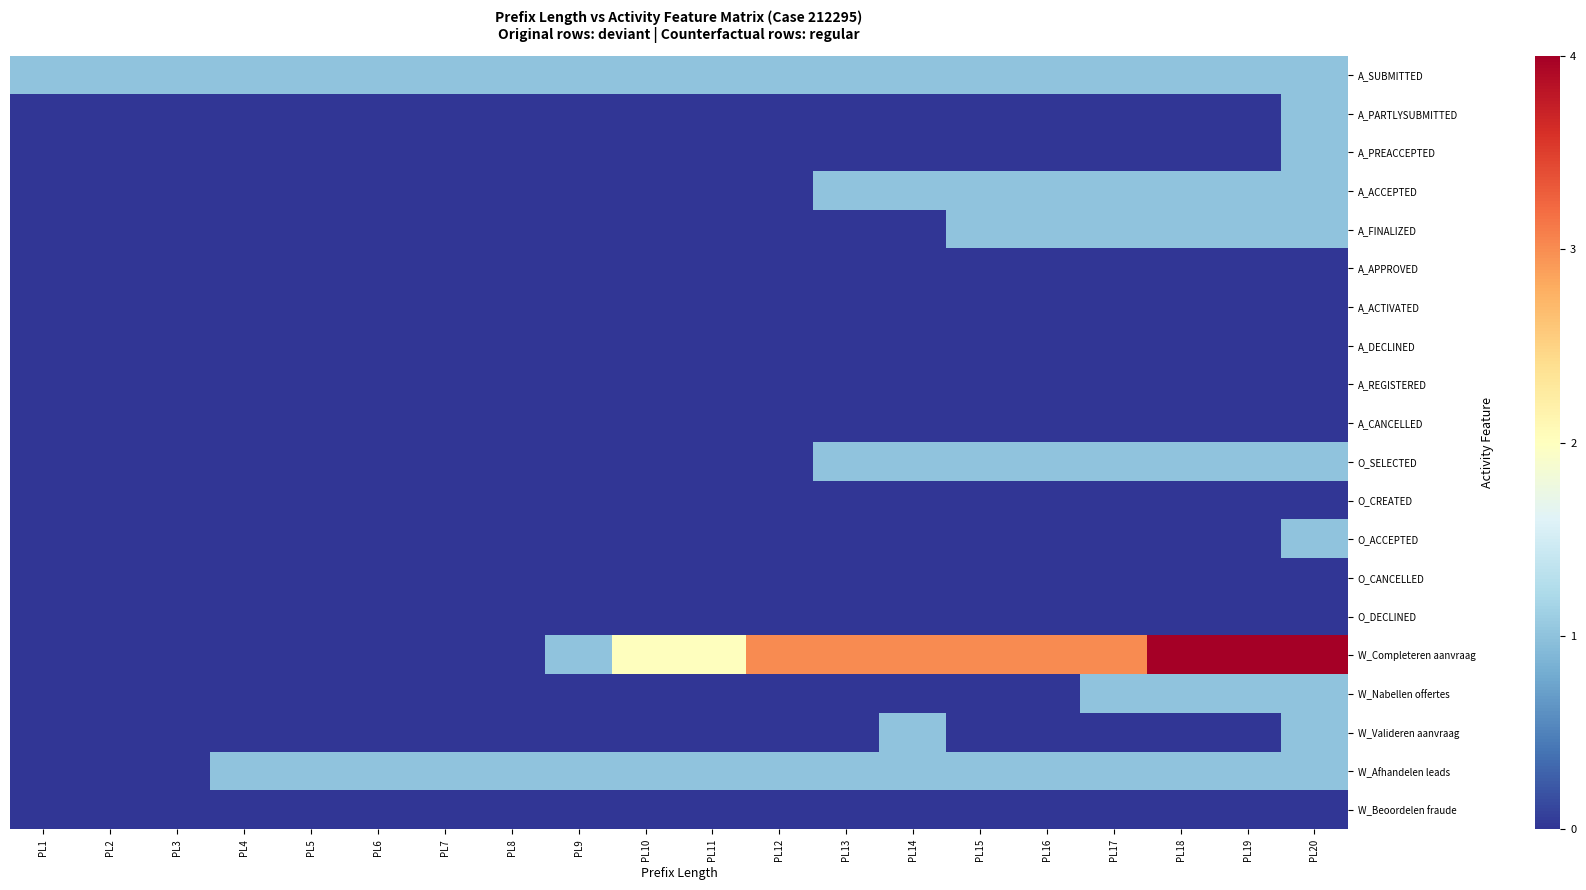

Which series changed the most between PL15 and PL17?

W_Nabellen offertes